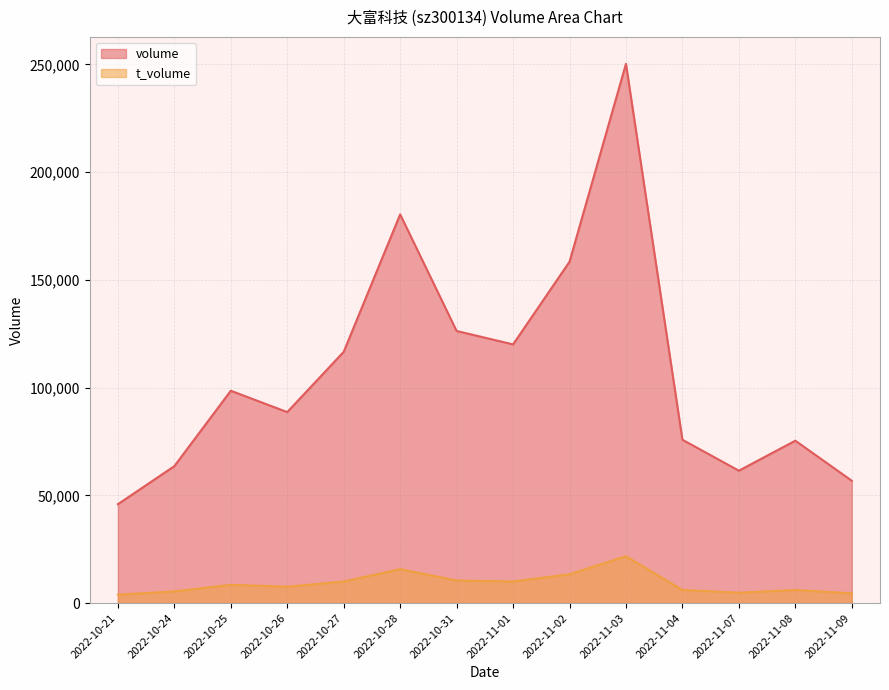

What is the label of the 6th point from the right?

2022-11-02